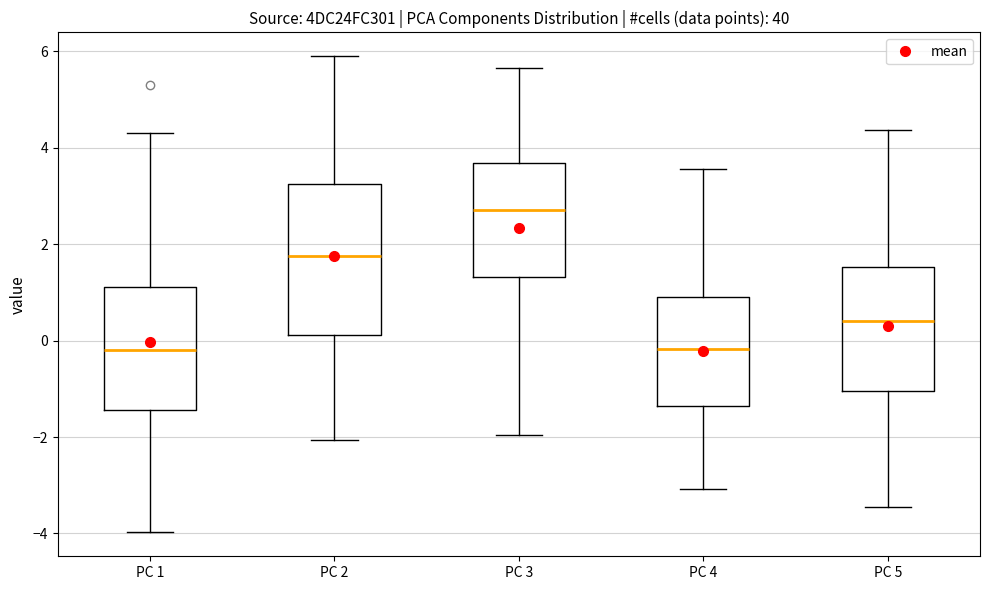

Reading left to right, read every box against the y-axis: the position of its median line, the range the box covers, and the ends of its whiskers. The values are not printed on the chart, so give them approximately, as read against the axis.

PC 1: median -0.2, box -1.4 to 1.2, whiskers -4.0 to 4.2
PC 2: median 1.8, box 0.2 to 3.2, whiskers -2.0 to 5.8
PC 3: median 2.8, box 1.4 to 3.6, whiskers -2.0 to 5.6
PC 4: median -0.2, box -1.4 to 0.8, whiskers -3.0 to 3.6
PC 5: median 0.4, box -1.0 to 1.6, whiskers -3.4 to 4.4